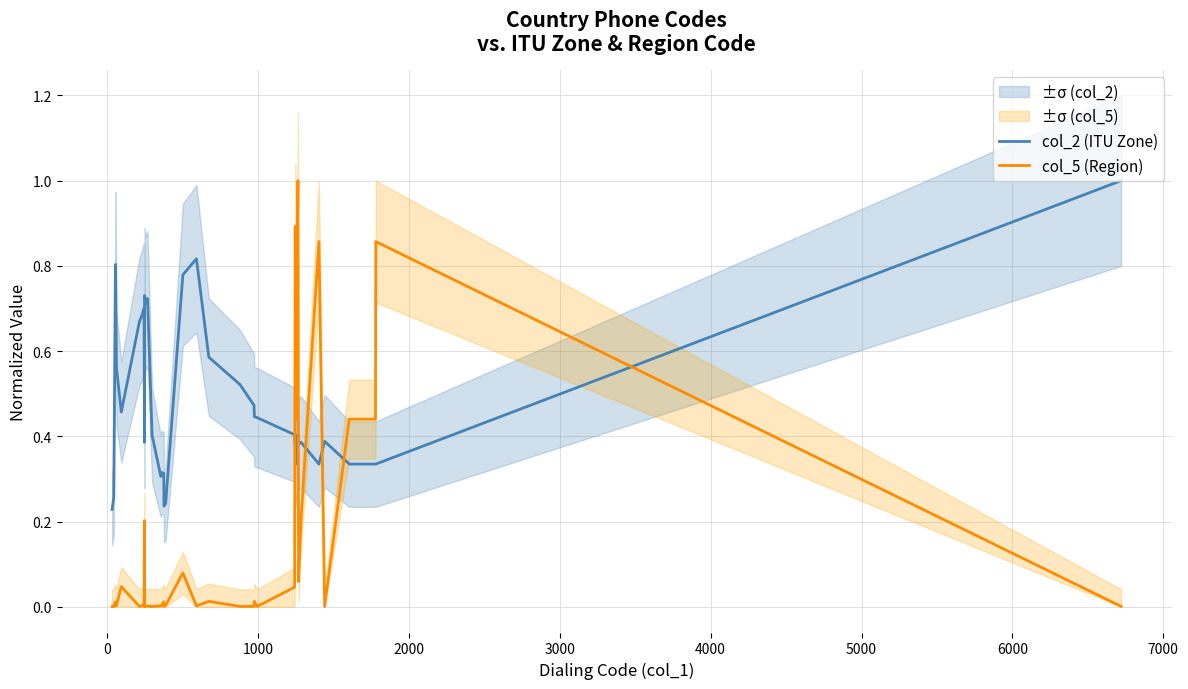

True or false: col_5 (Region) and col_2 (ITU Zone) cross at least once.

True